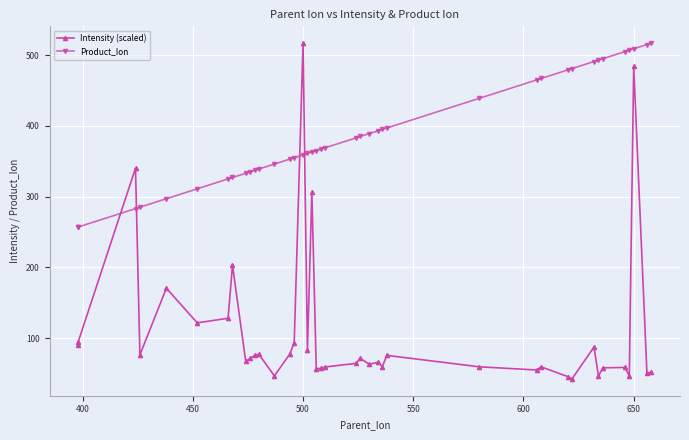

The Intensity (scaled) series shows 93.2 at 19. True or false?

False